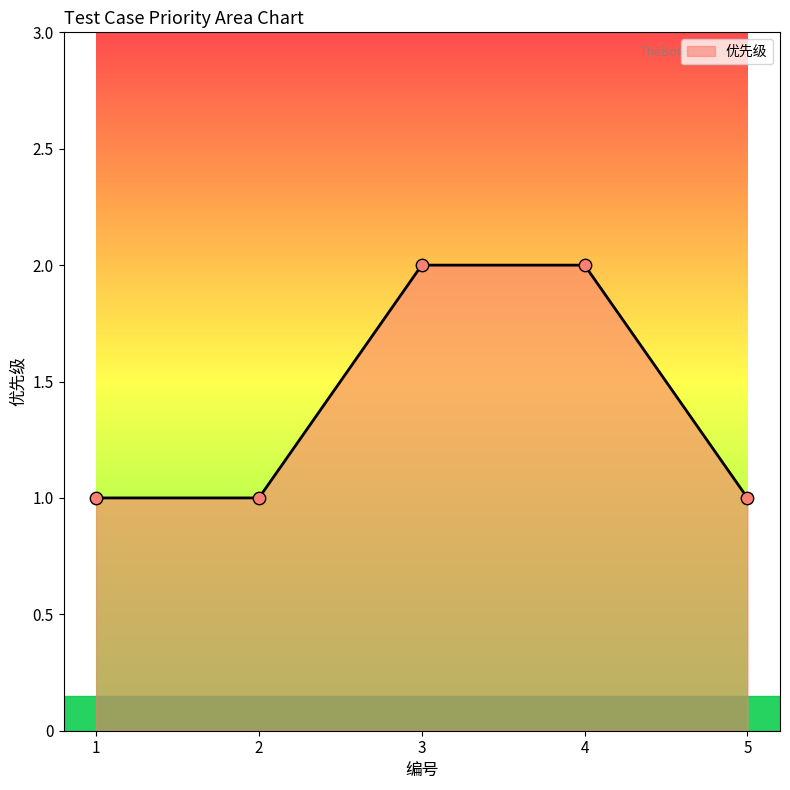

Which has a higher value, 3 or 5?

3